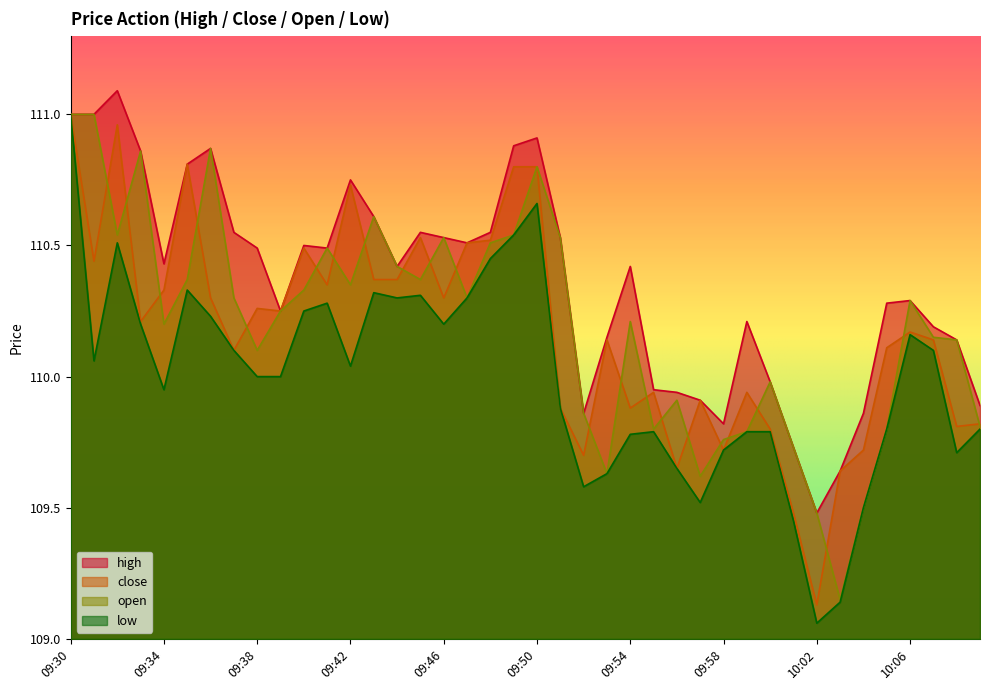

What is the minimum value for open?

109.2